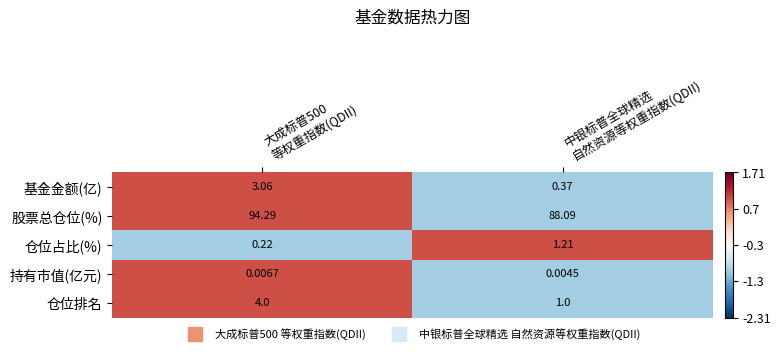

List the series in order of their peak value, lowest first.

持有市值(亿元), 仓位占比(%), 基金金额(亿), 仓位排名, 股票总仓位(%)